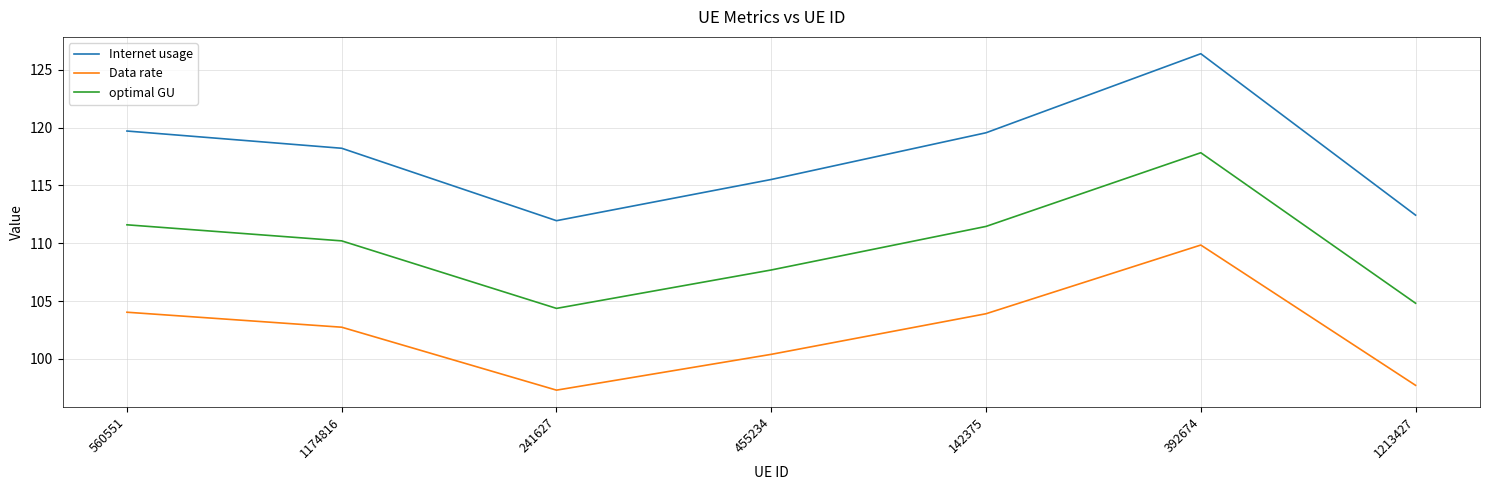

Is the value of Internet usage at 142375 greater than the value of optimal GU at 455234?

Yes